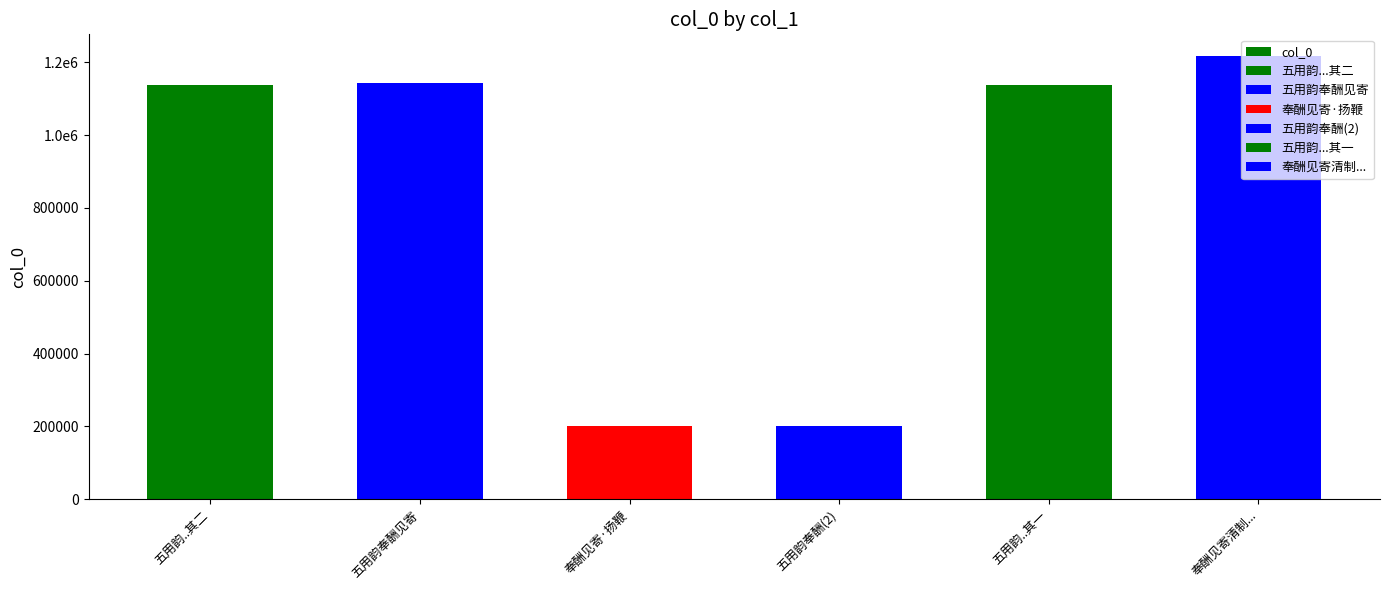

What is the ratio of the value at 五用韵奉酬(2) to the value at 奉酬见寄清制...?

0.2